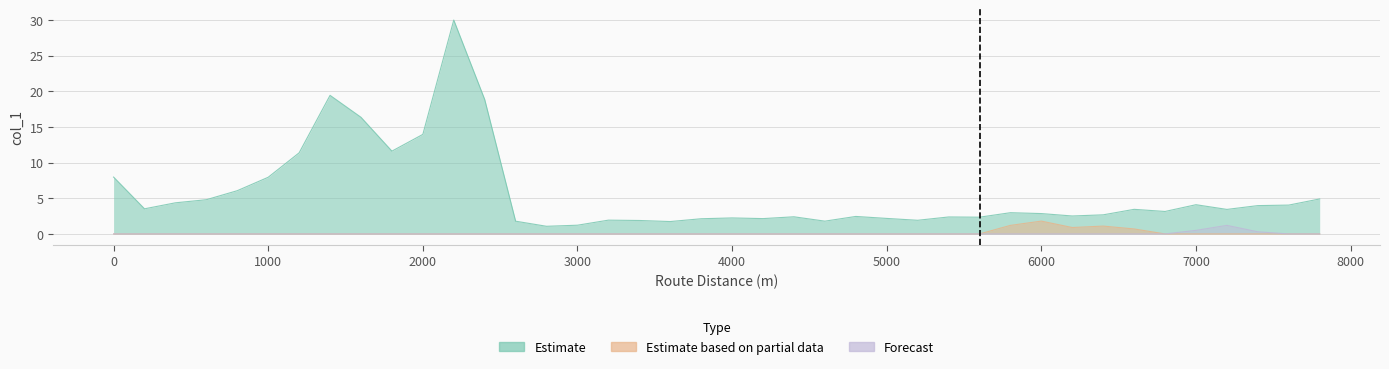

True or false: Forecast and Estimate intersect in this chart.

False